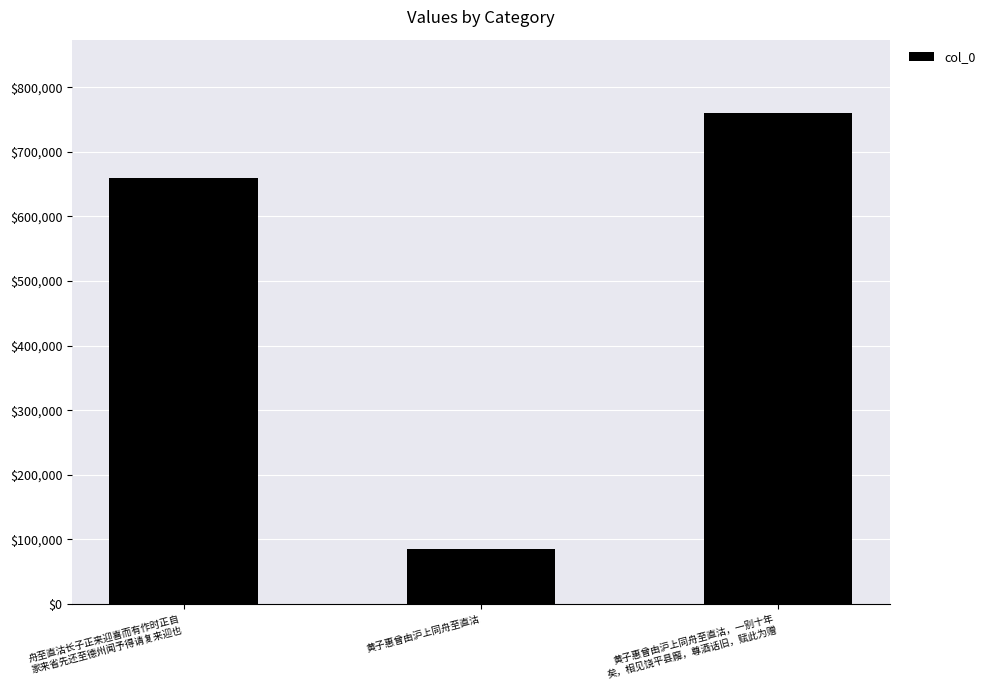

Reading right to left, what are all the values shown in this chart?

黄子惠曾由沪上同舟至直沽，一别十年
矣，相见饶平县廨，尊酒话旧，赋此为赠=759688	黄子惠曾由沪上同舟至直沽=85266	舟至直沽长子正来迎喜而有作时正自
家来省先还至德州闻予得请复来迎也=659944